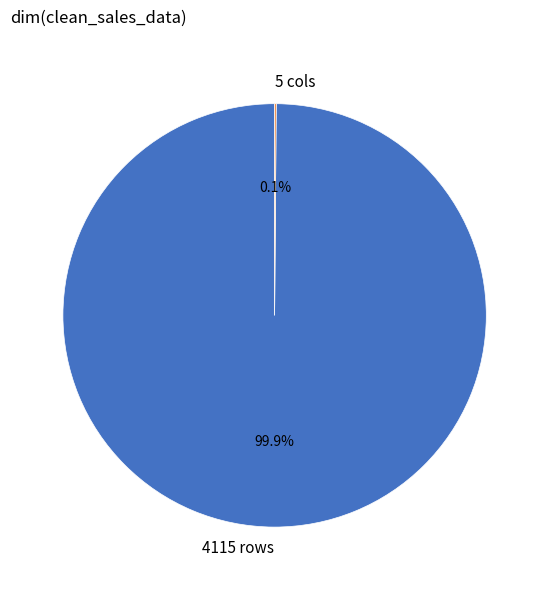

Is there a majority slice in this chart?

Yes